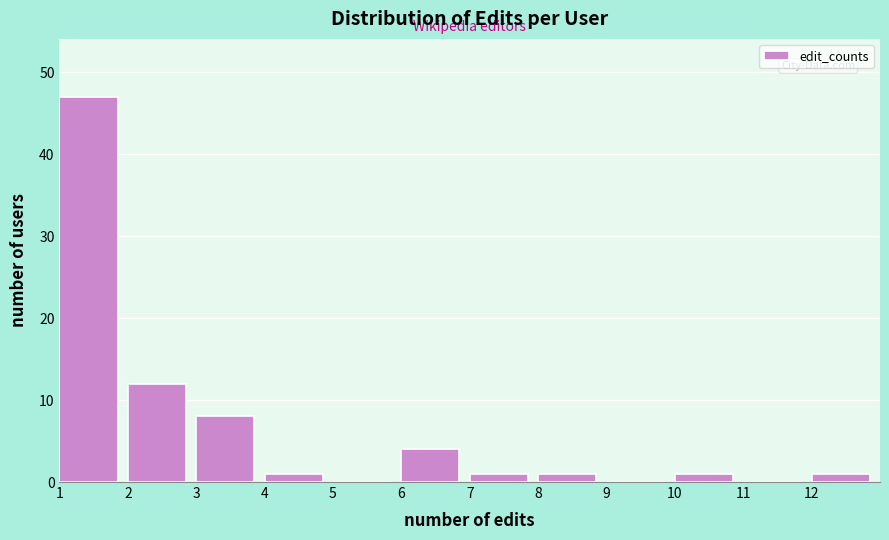

Reading left to right, transcribe this chart: for each bar, give the range it covers on the x-axis and its height. The values are not printed on the chart, so give them approximately, as read against the axis.

1 to 2: 47
2 to 3: 12
3 to 4: 8
4 to 5: 1
5 to 6: 0
6 to 7: 4
7 to 8: 1
8 to 9: 1
9 to 10: 0
10 to 11: 1
11 to 12: 0
12 to 13: 1